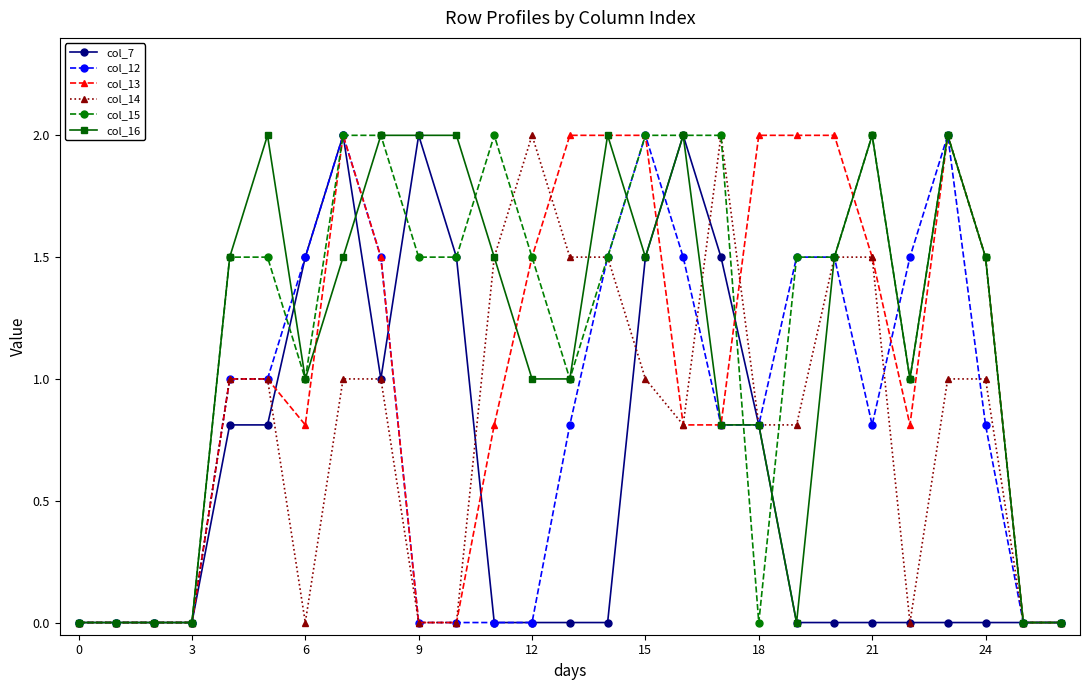

What is the value of the col_14 point at the 20th from the left?

0.8